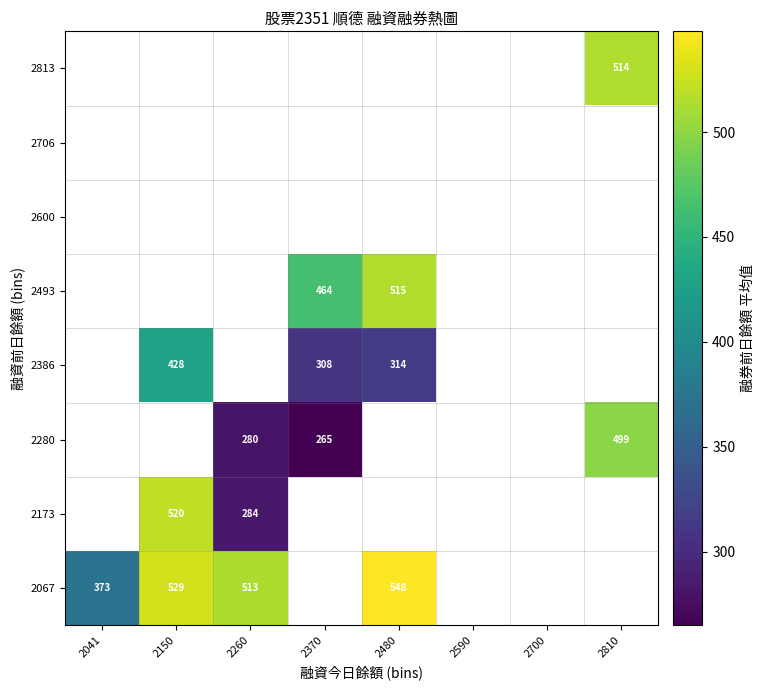

Is the value of 2493 at 2480 greater than the value of 2813 at 2810?

Yes